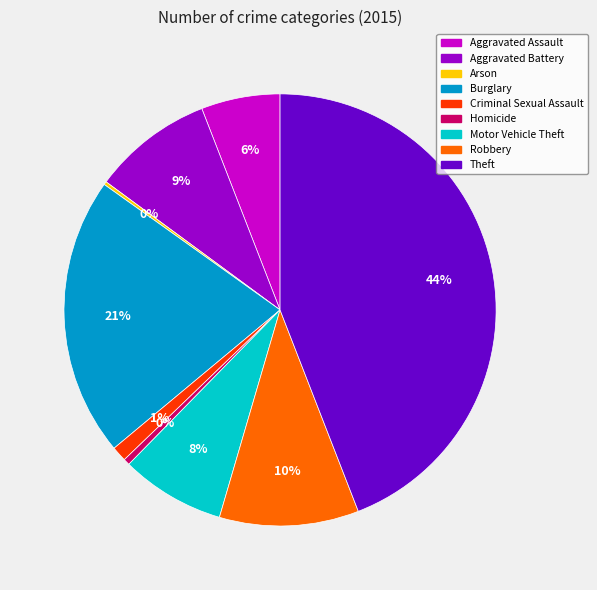

Does Criminal Sexual Assault account for over 50% of the chart?

No